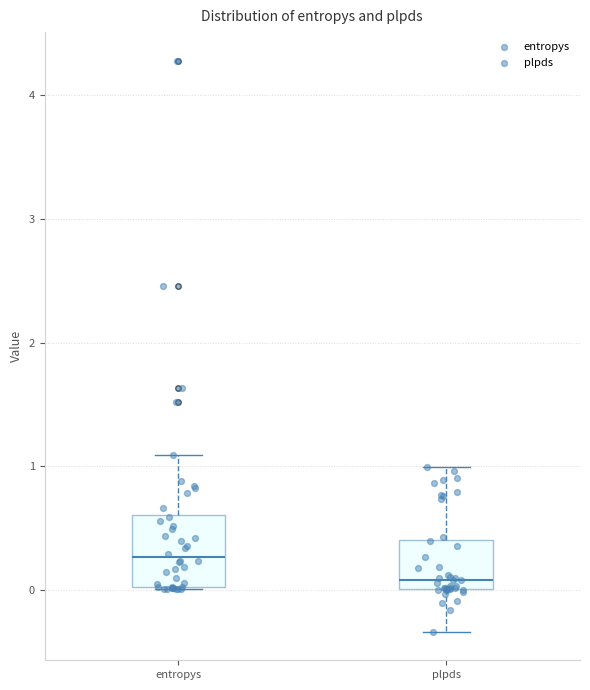

Where does the upper whisker of the box for plpds end on the y-axis? The values are not printed on the chart, so give them approximately, as read against the axis.

1.0